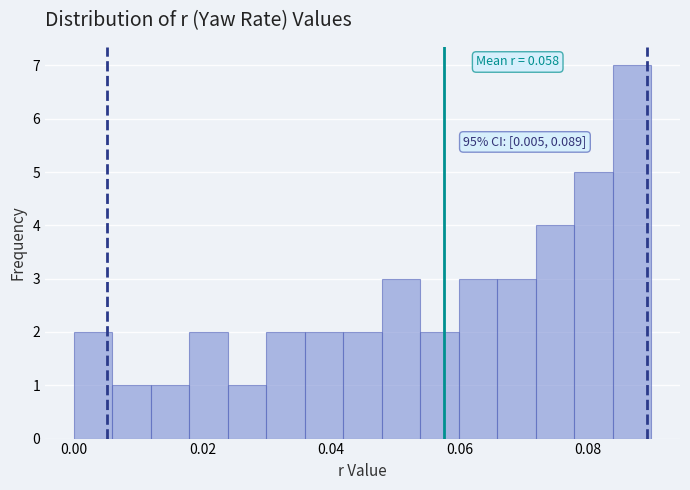

Around what value on the x-axis is the tallest bar? Give the approximate position of its centre, as read against the axis.

0.086